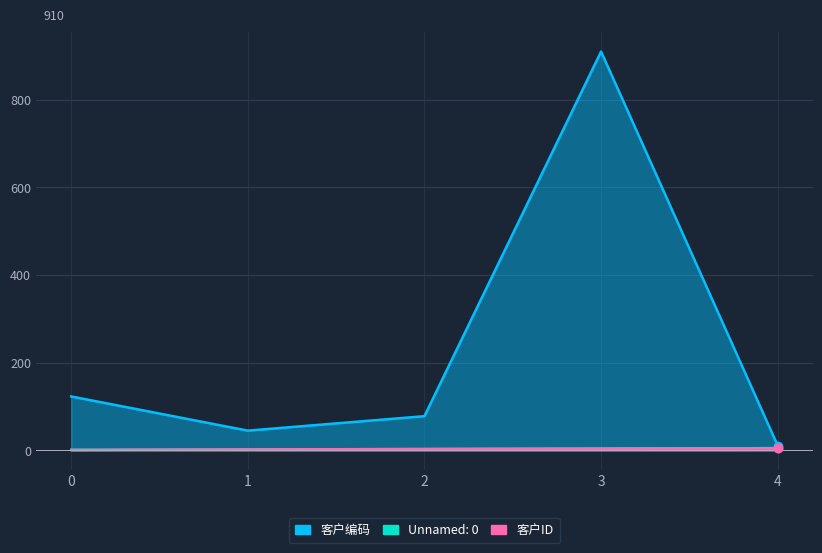

Reading right to left, extract all data points from this chart.

Unnamed: 0: 4=5	3=4	2=3	1=2	0=1
客户ID: 4=5	3=4	2=3	1=2	0=1
客户编码: 4=11	3=910	2=78	1=45	0=123